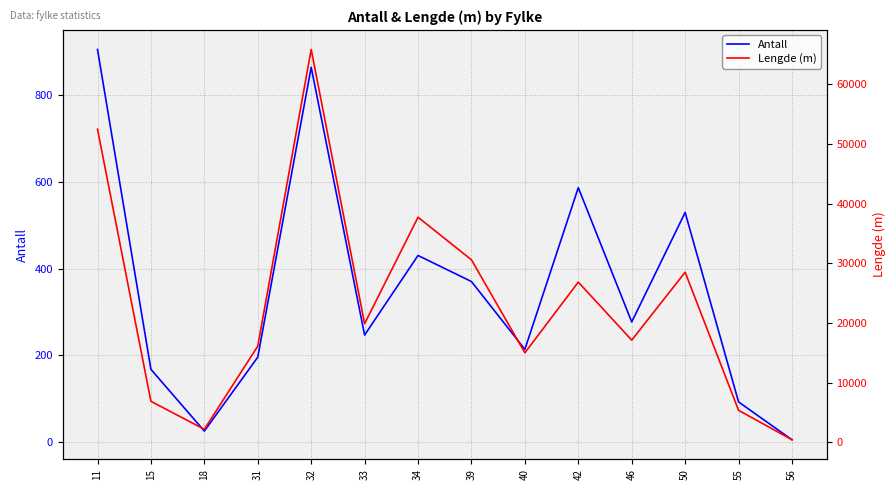

At which label is Lengde (m) closest to 33143?

39